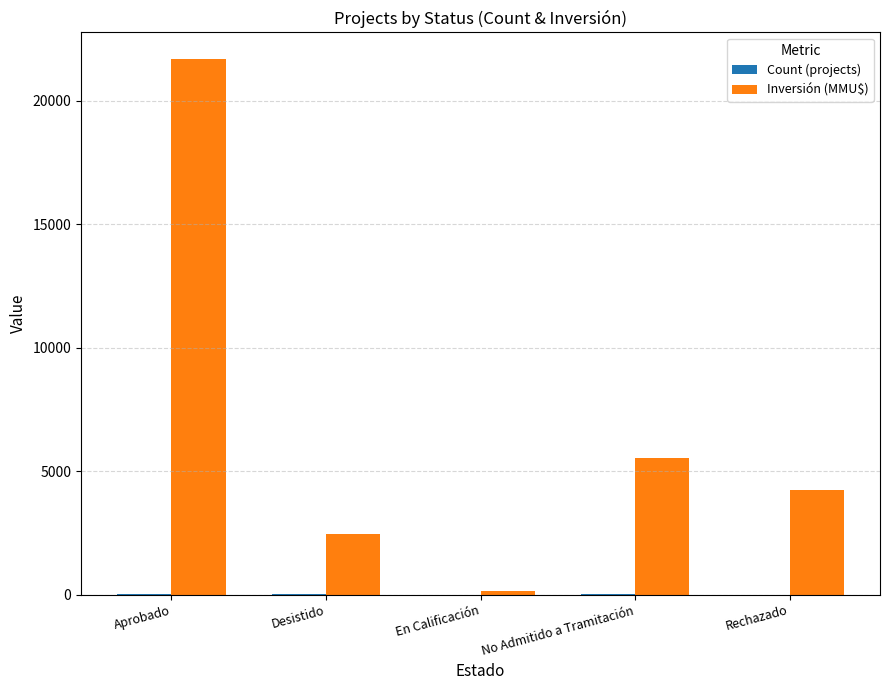

At which category is the sum across all series the highest?

Aprobado